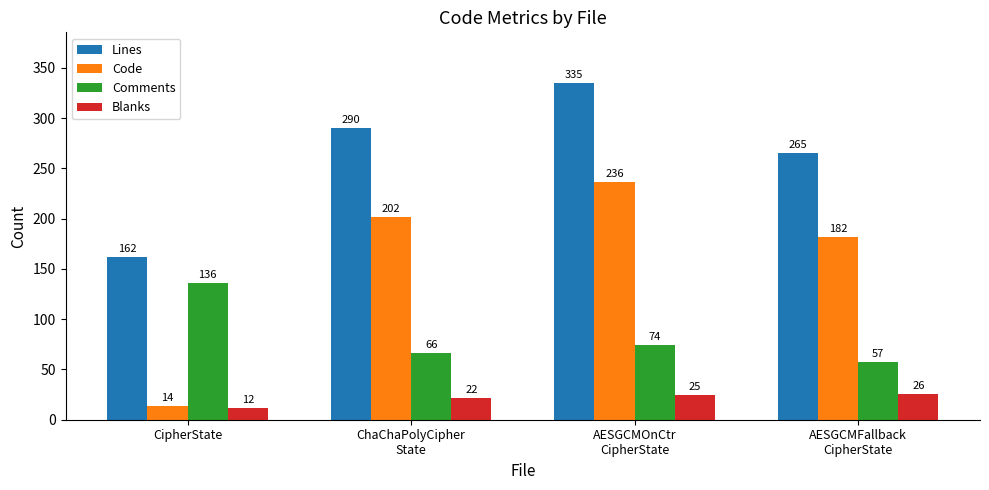

Read the Lines value at ChaChaPolyCipher
State, to the nearest 50.

300